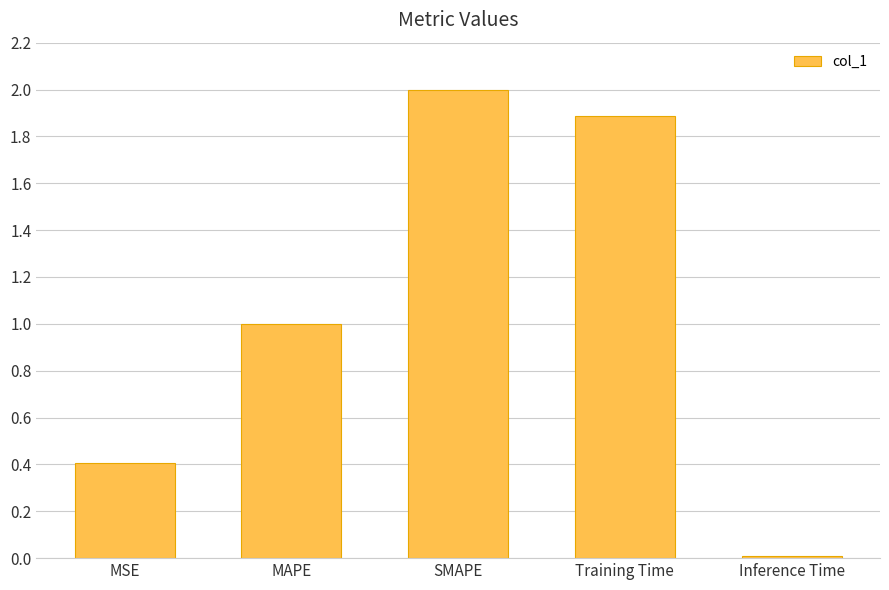

What is the label of the 3rd bar from the left?

SMAPE